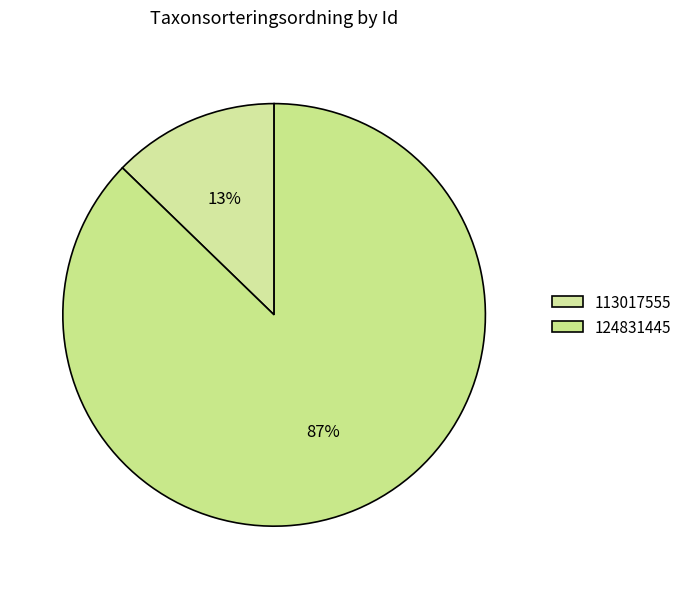

To the nearest percent, what percentage of the pie is 124831445?

87%